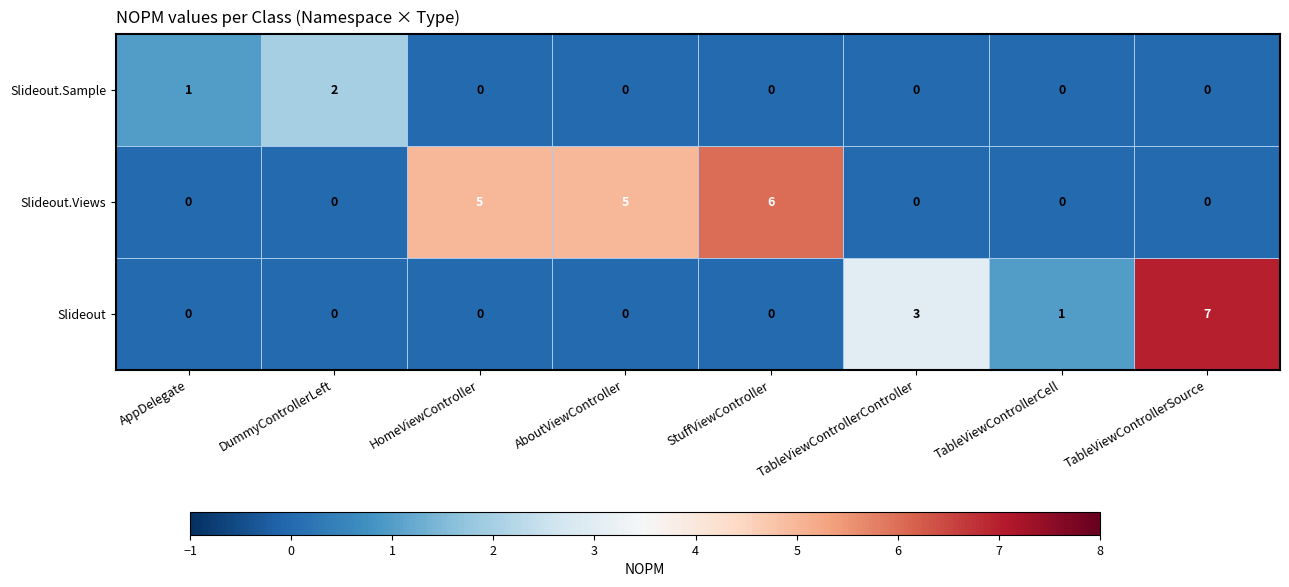

At which category is the sum across all series the highest?

TableViewControllerSource